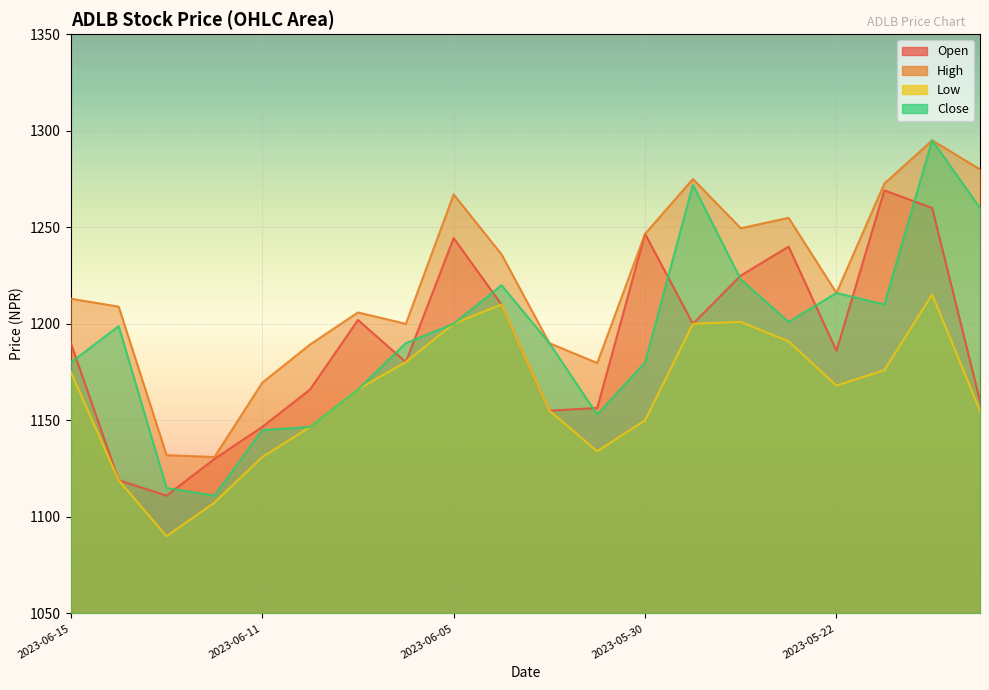

How many distinct data groups are displayed?

4